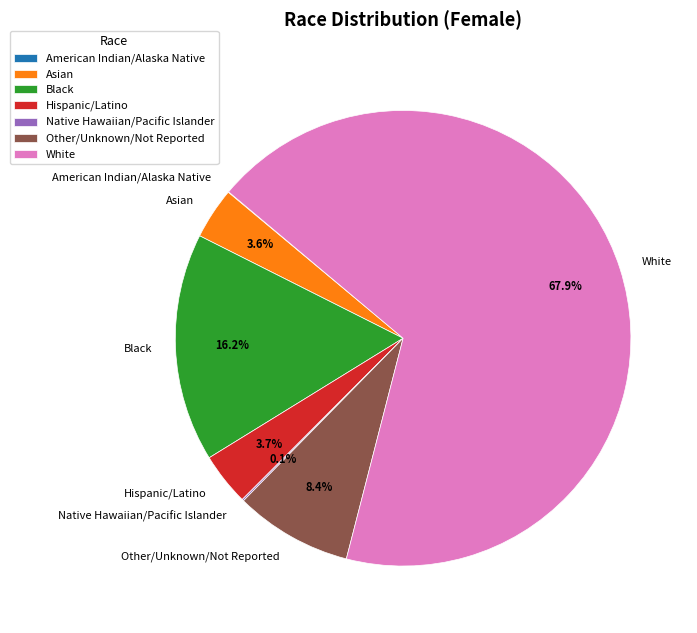

Combined, do Asian and Other/Unknown/Not Reported account for over 50%?

No